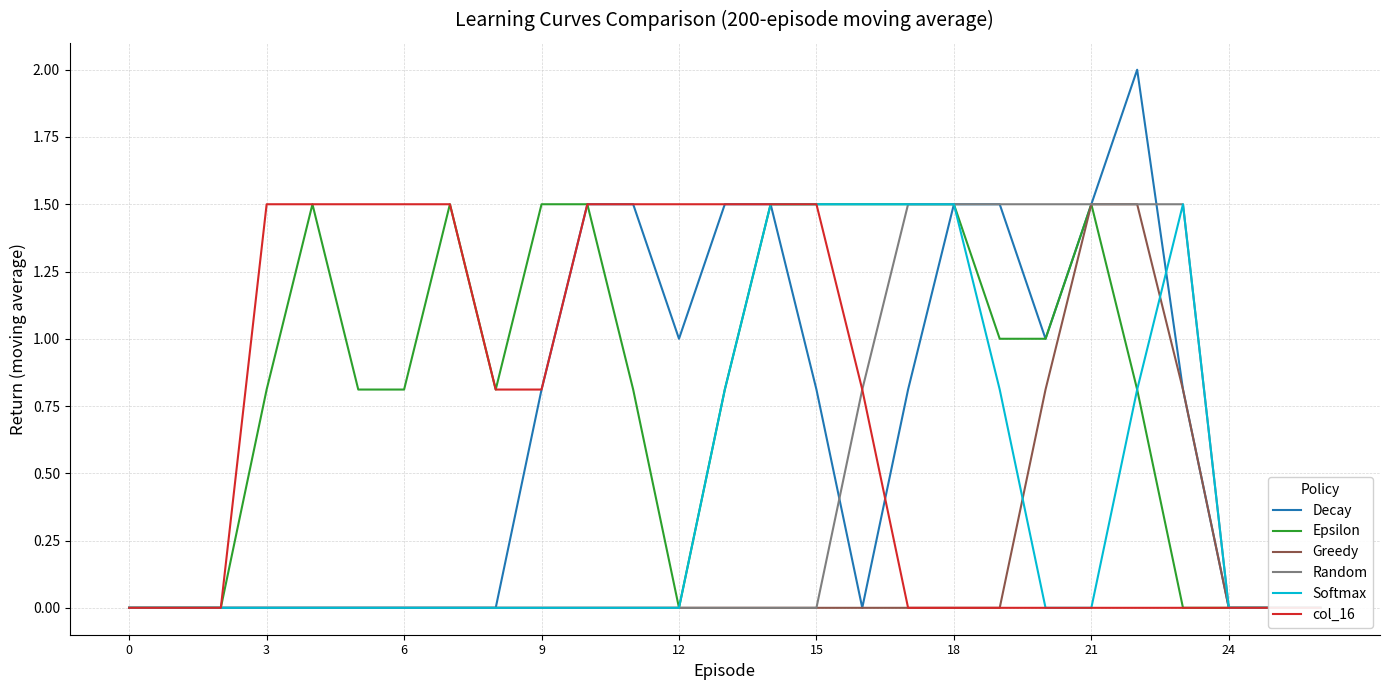

True or false: Epsilon and Greedy cross at least once.

False